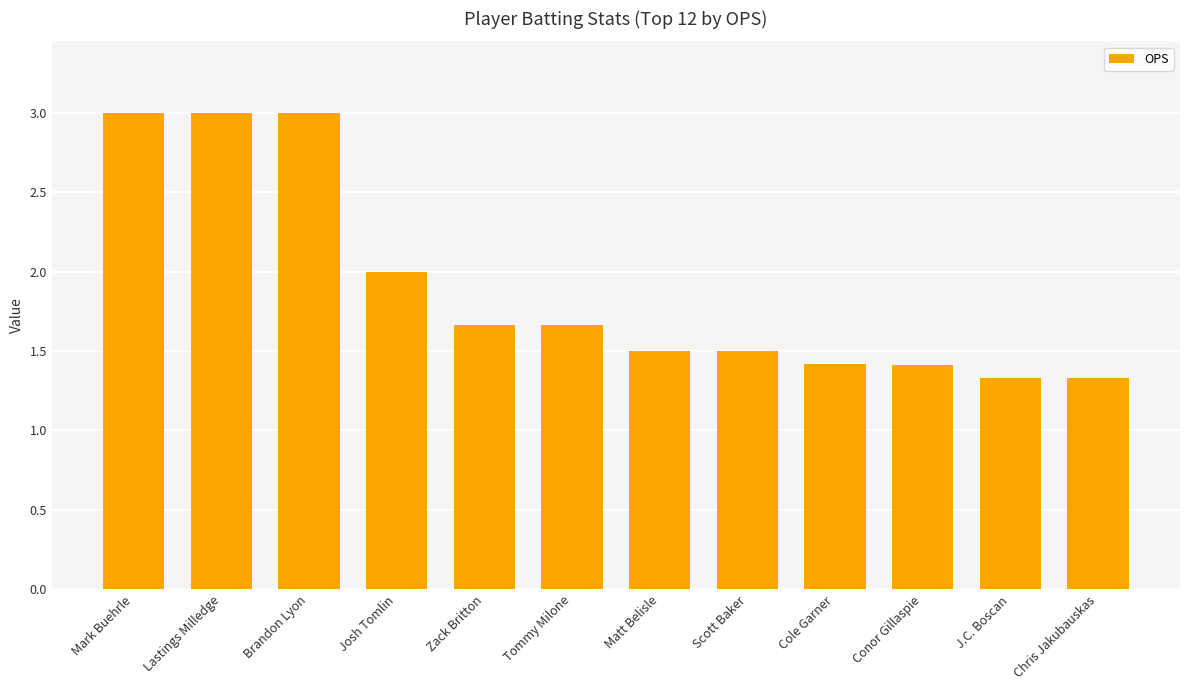

What is the minimum value shown in the chart?

1.3